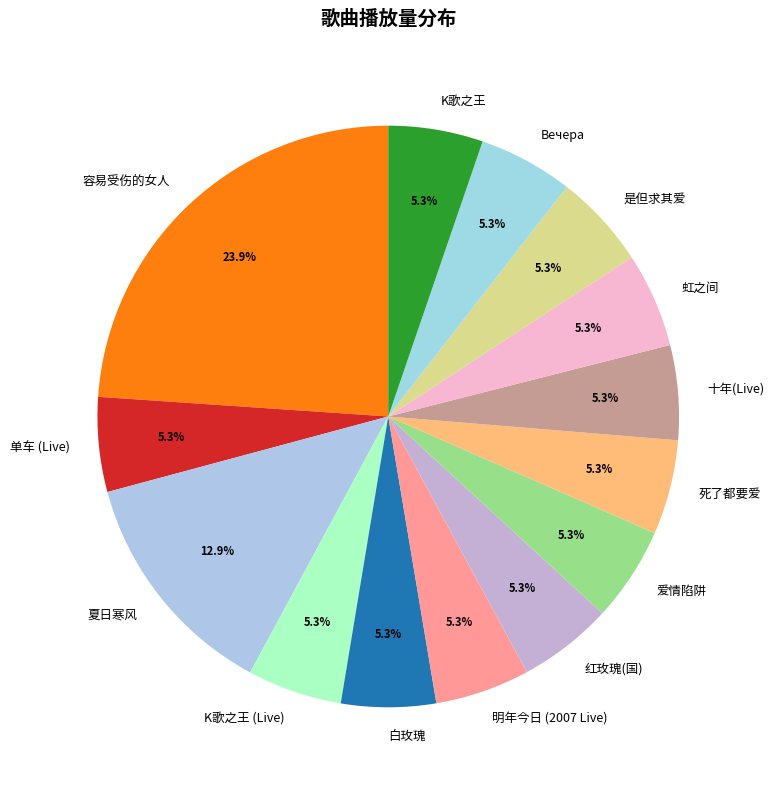

What portion of the pie excludes 爱情陷阱?

94.7%